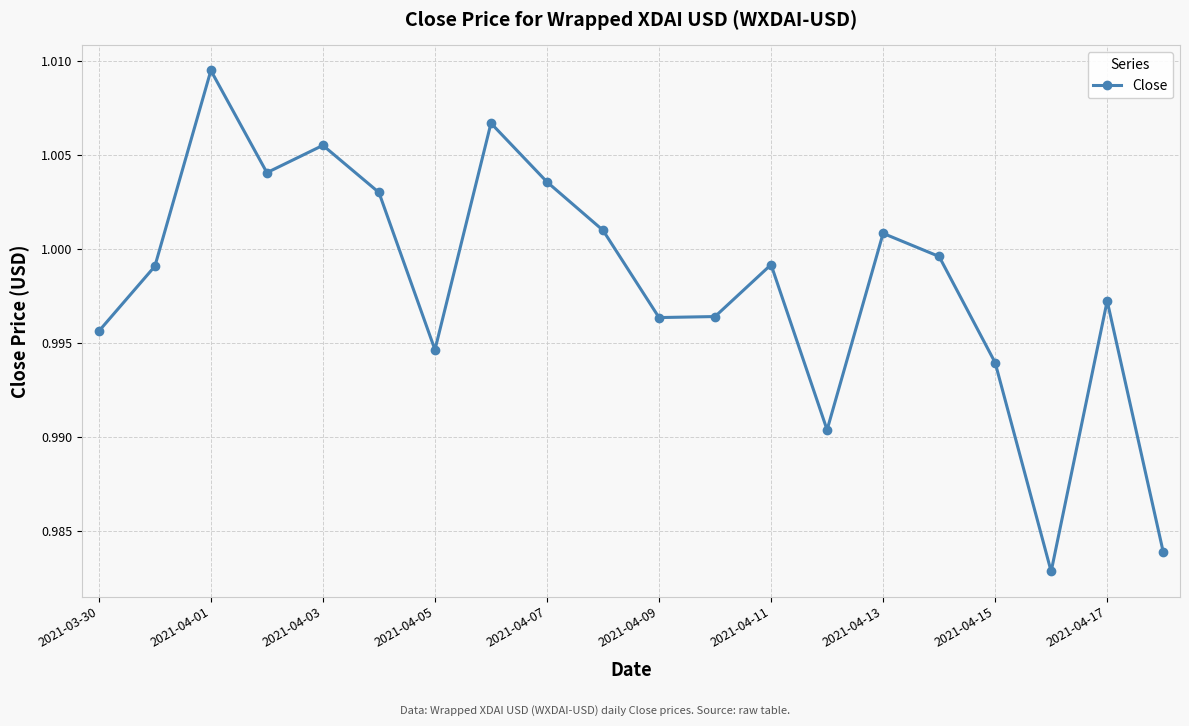

How many interior local peaks (higher than both neighbors) does the data have?

6